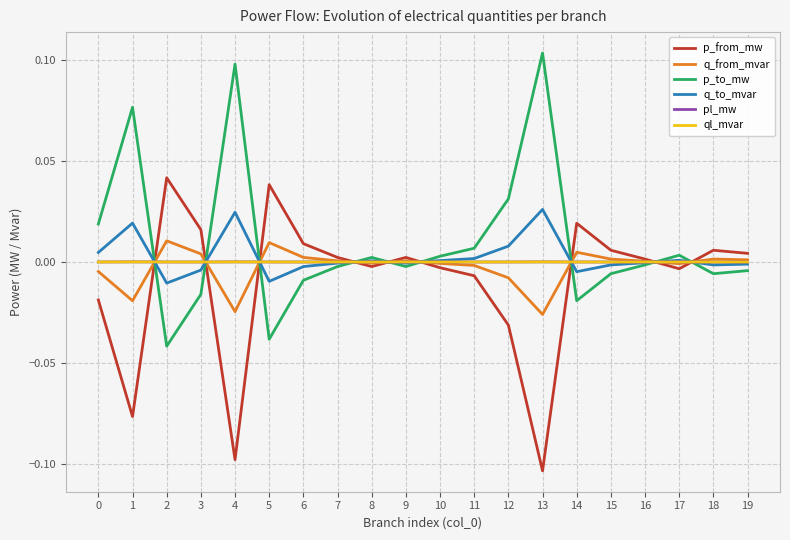

Where is the first local maximum for q_to_mvar?

1